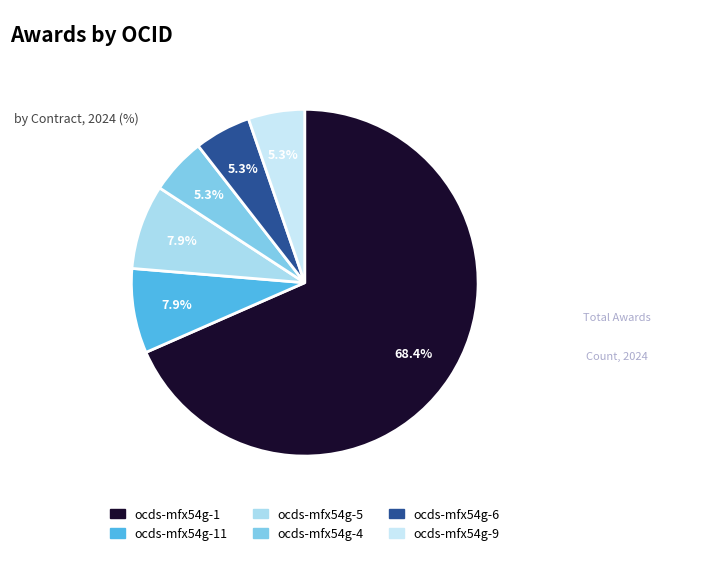

How many slices are in this pie chart?

6